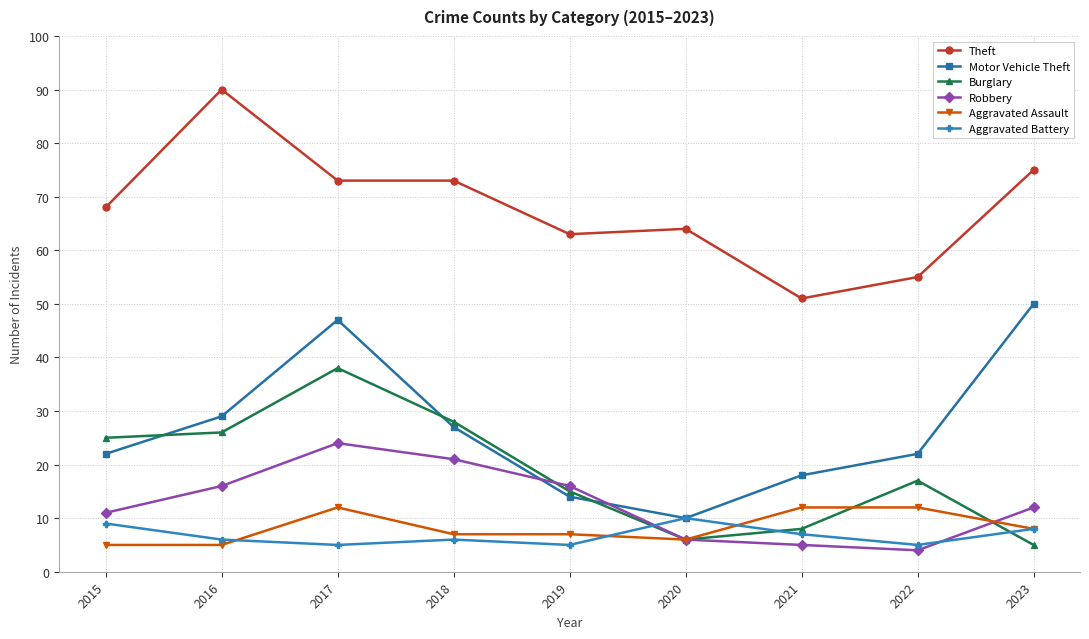

Which category has the lowest value in the Theft series?

2021